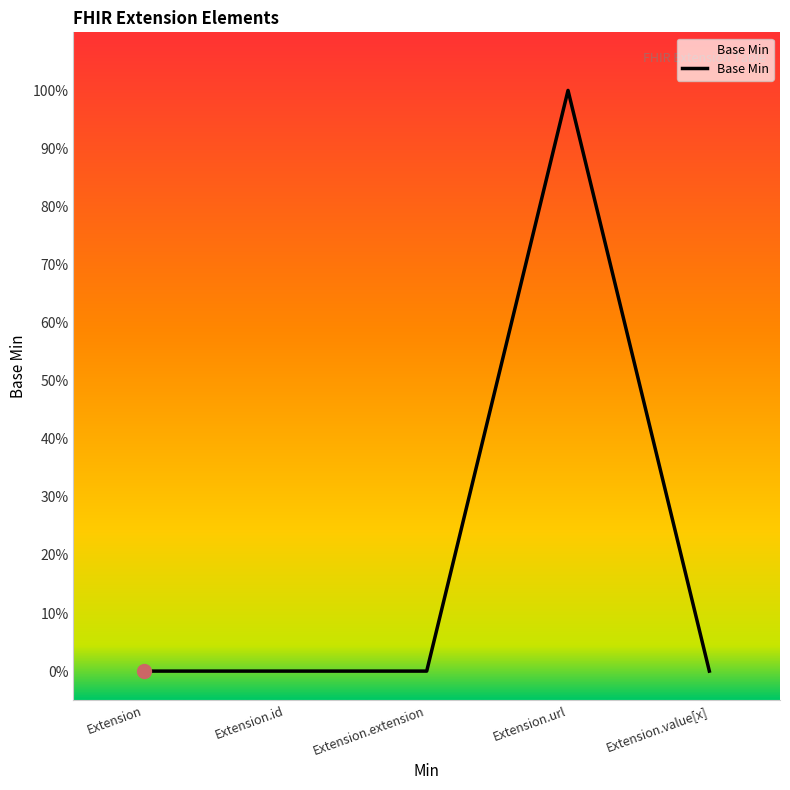

What is the difference between the maximum and second lowest values?

1